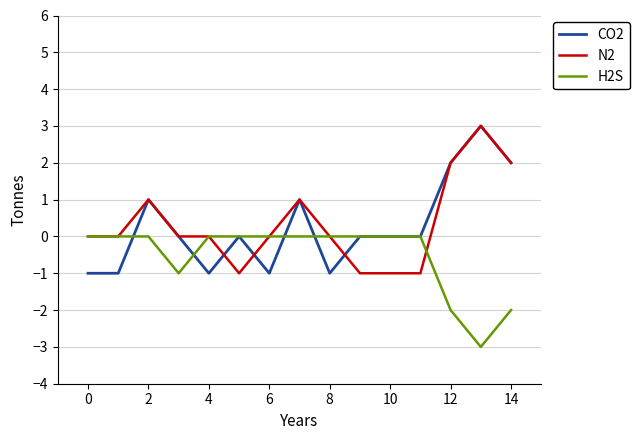

What are all the series names shown in the legend?

CO2, N2, H2S